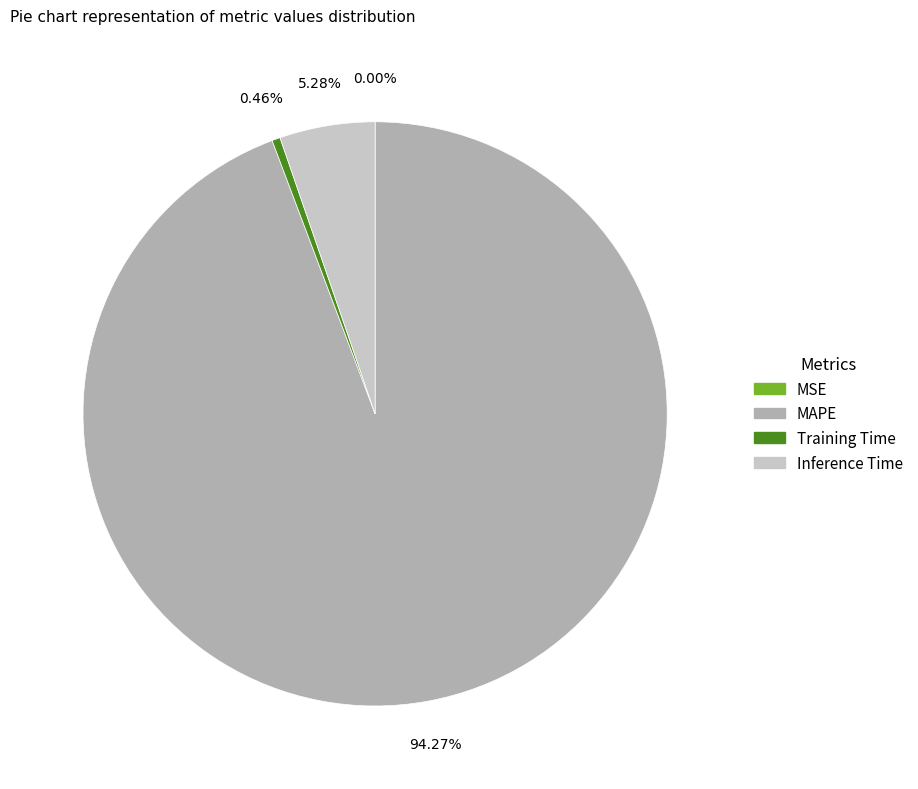

What is the change in value from MSE to Inference Time?

+1.0